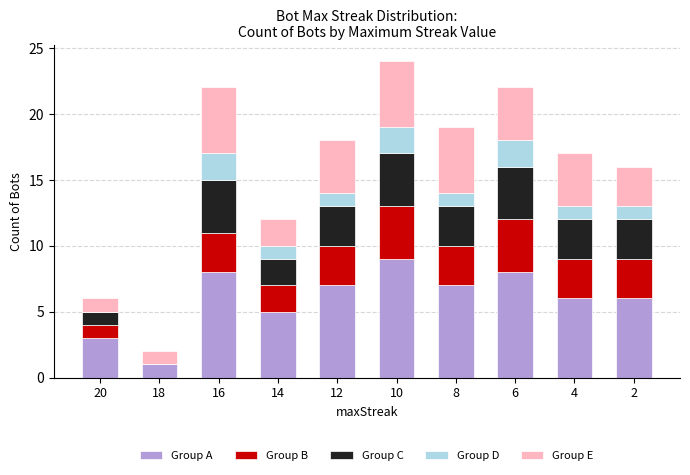

What are all the series names shown in the legend?

Group A, Group B, Group C, Group D, Group E